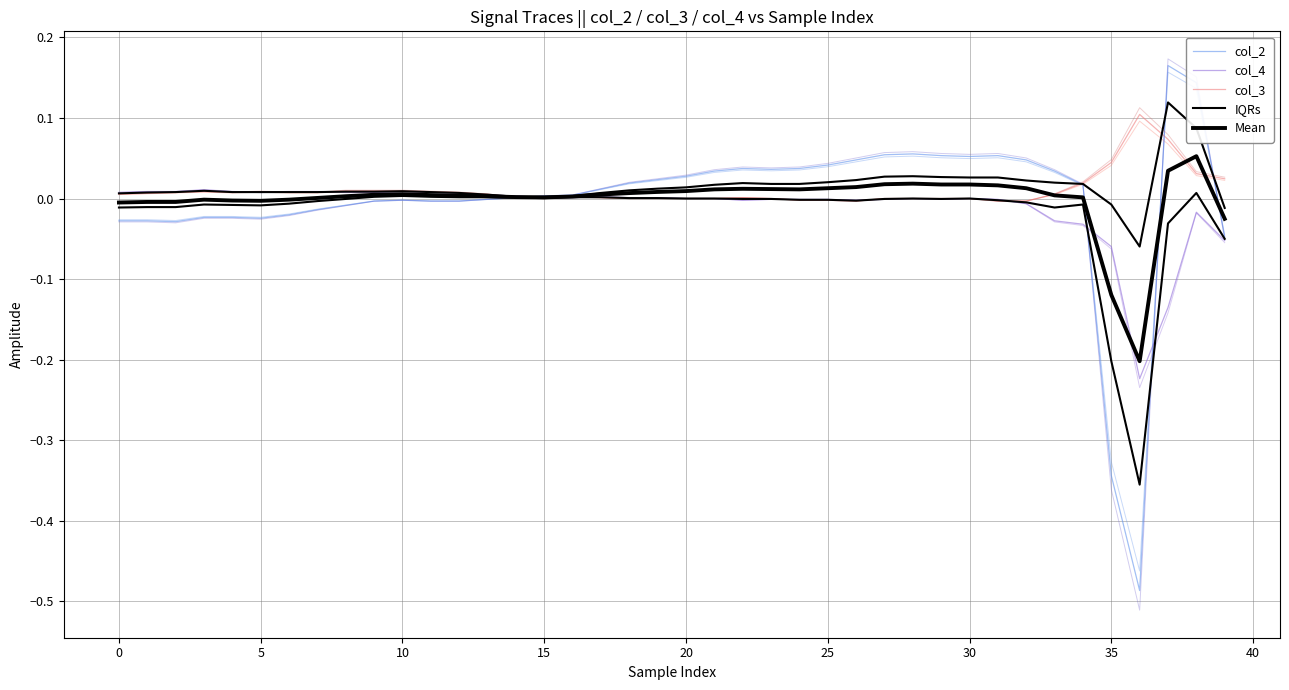

Does the chart have visible grid lines?

Yes